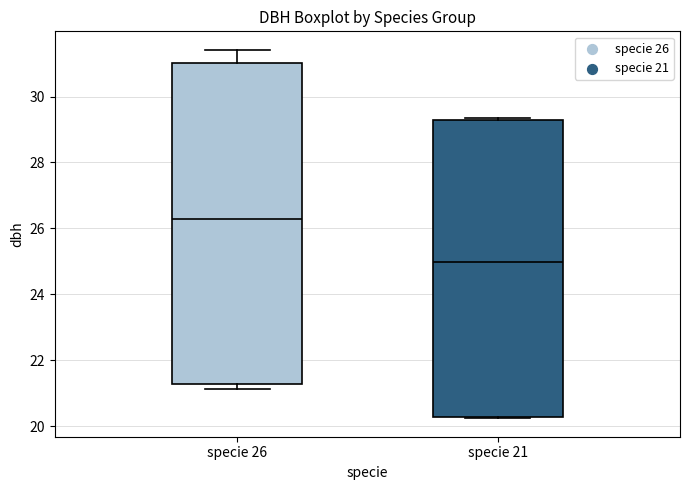

Reading left to right, read every box against the y-axis: the position of its median line, the range the box covers, and the ends of its whiskers. The values are not printed on the chart, so give them approximately, as read against the axis.

specie 26: median 26.2, box 21.2 to 31.0, whiskers 21.2 (just below the box's lower edge) to 31.4
specie 21: median 25.0, box 20.2 to 29.2, whiskers 20.2 to 29.4